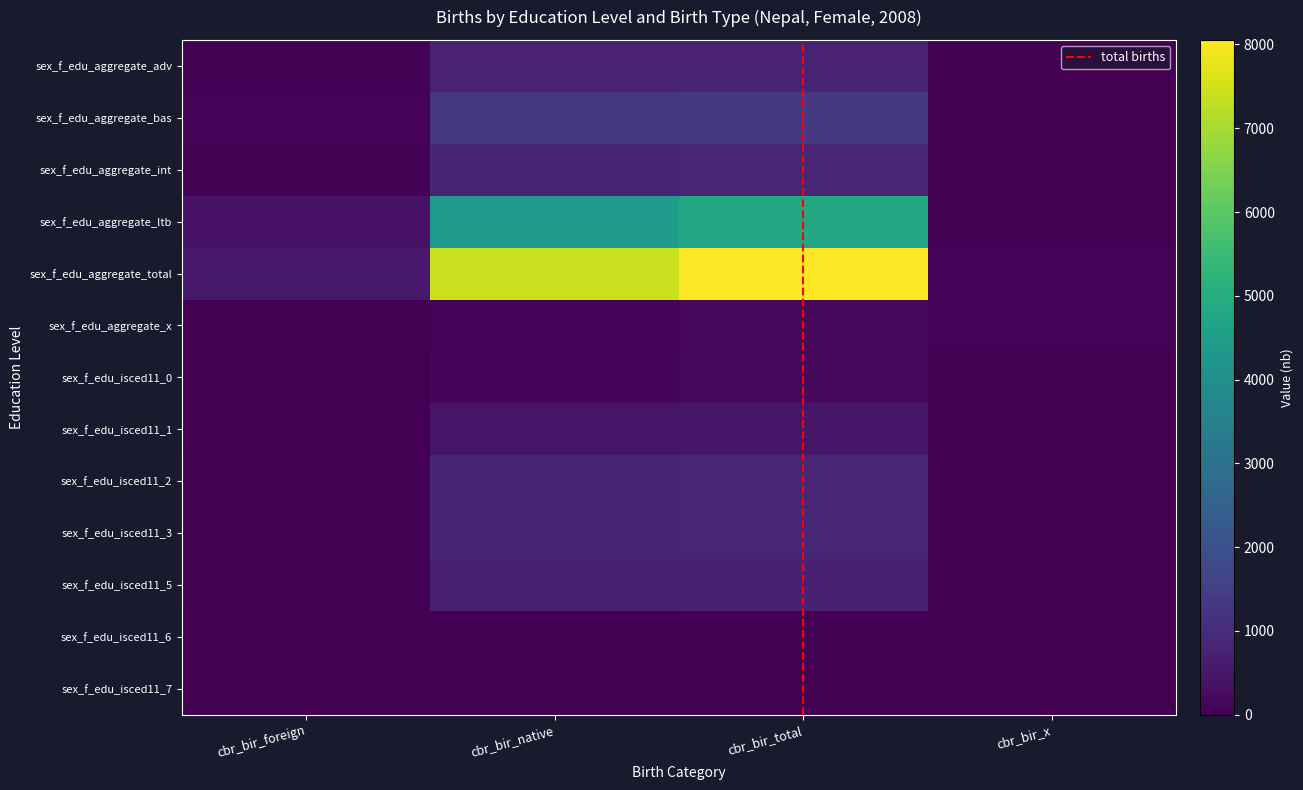

Which series has the largest total across all categories?

sex_f_edu_aggregate_total